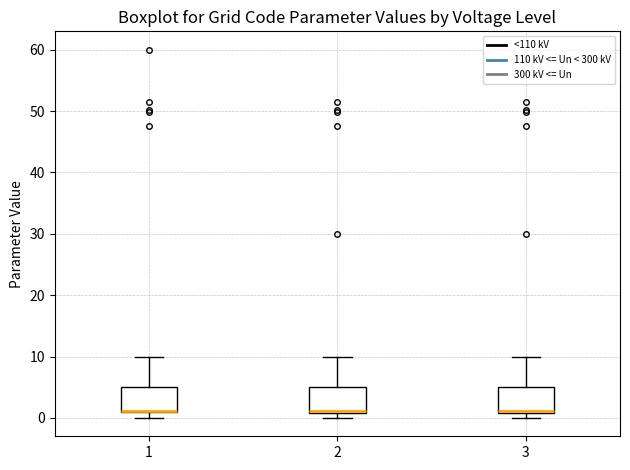

Reading left to right, transcribe this box plot: for each box, give where its median line is, the range the box spans, and where its two whiskers end, as read against the y-axis. The values are not printed on the chart, so give them approximately, as read against the axis.

1: median 1 (drawn on the box's lower edge), box 1 to 5, whiskers 0 to 10
2: median 1 (drawn on the box's lower edge), box 1 to 5, whiskers 0 to 10
3: median 1 (drawn on the box's lower edge), box 1 to 5, whiskers 0 to 10